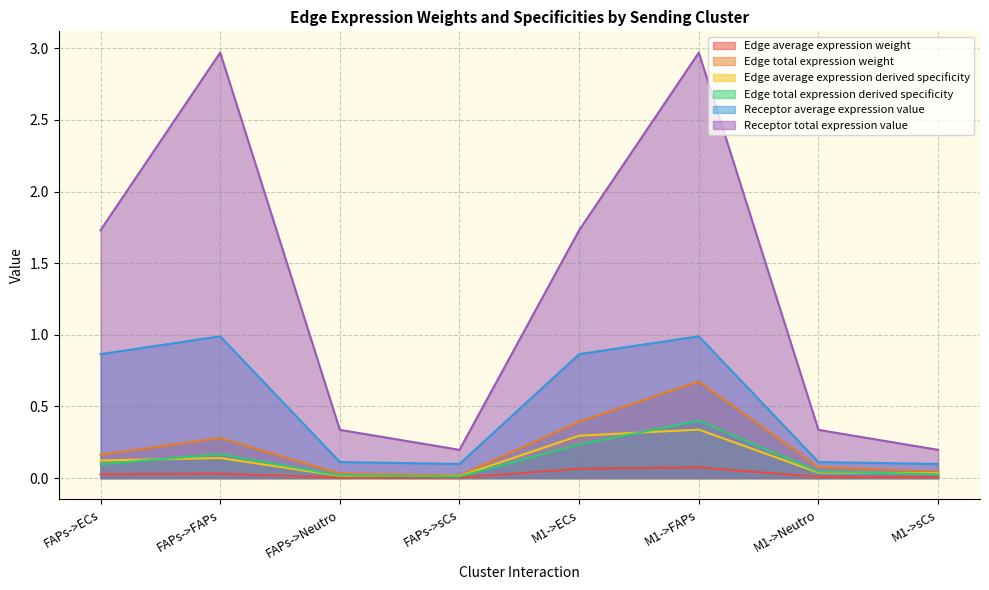

True or false: Edge average expression derived specificity and Receptor total expression value cross at least once.

False